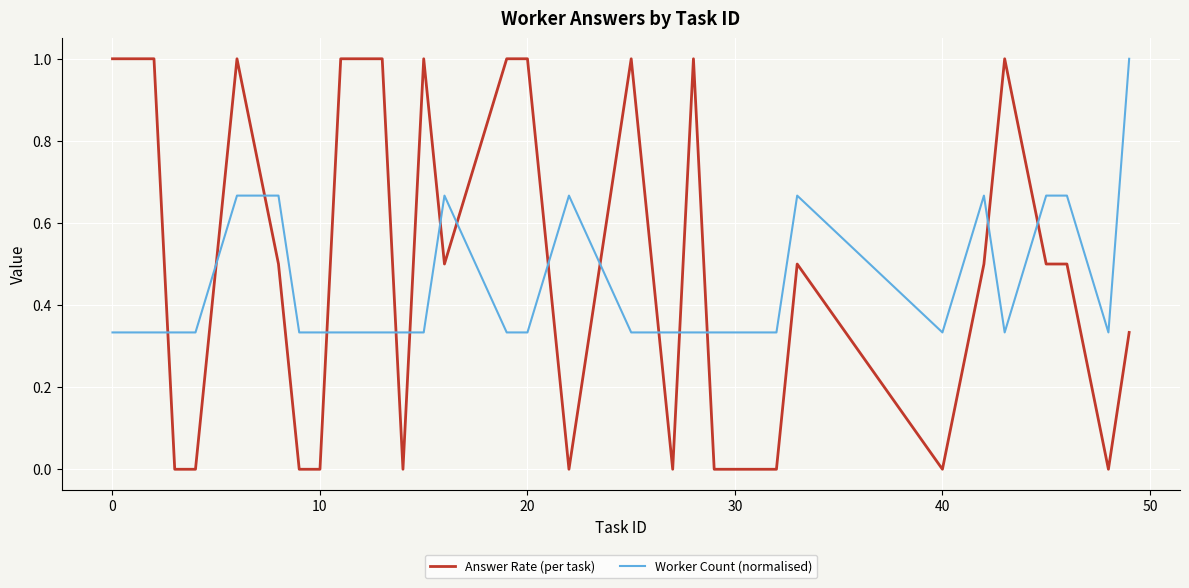

Does the chart display data point markers on the line(s)?

No